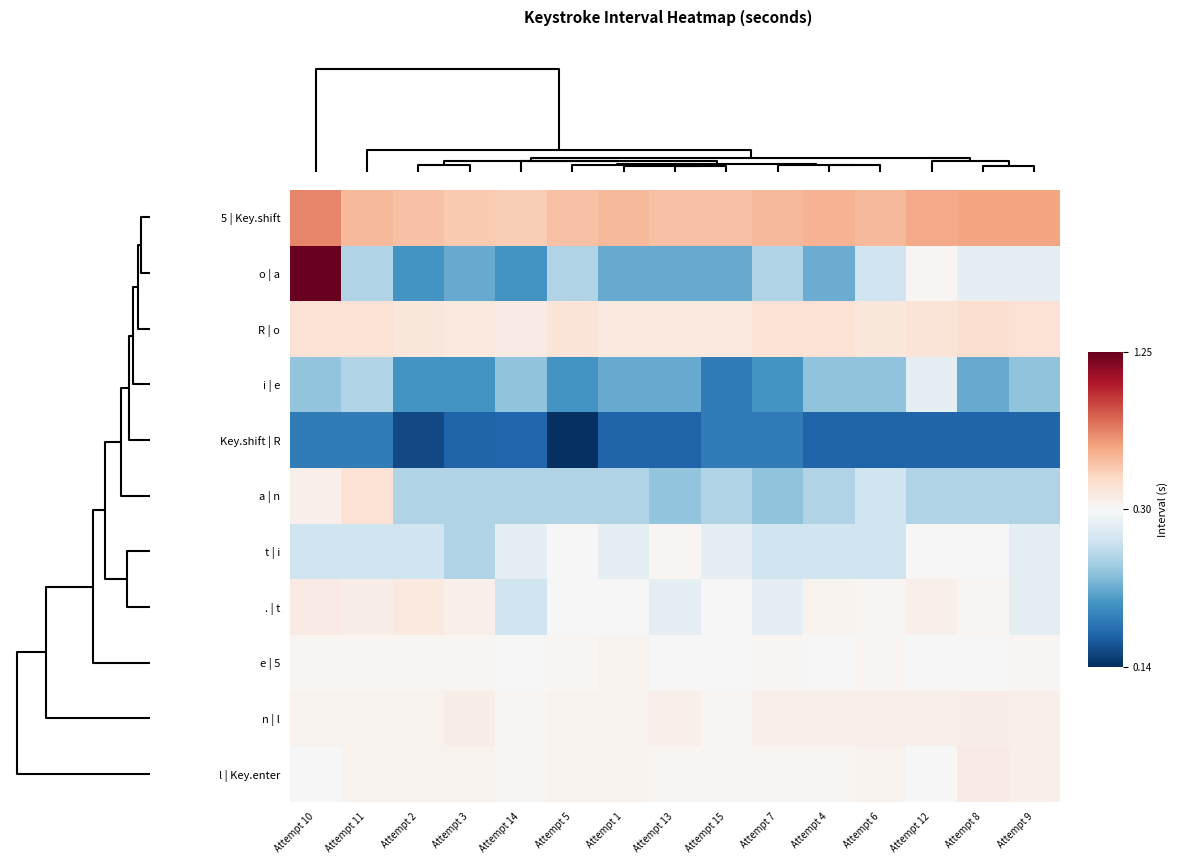

What is the smallest value displayed?

0.1